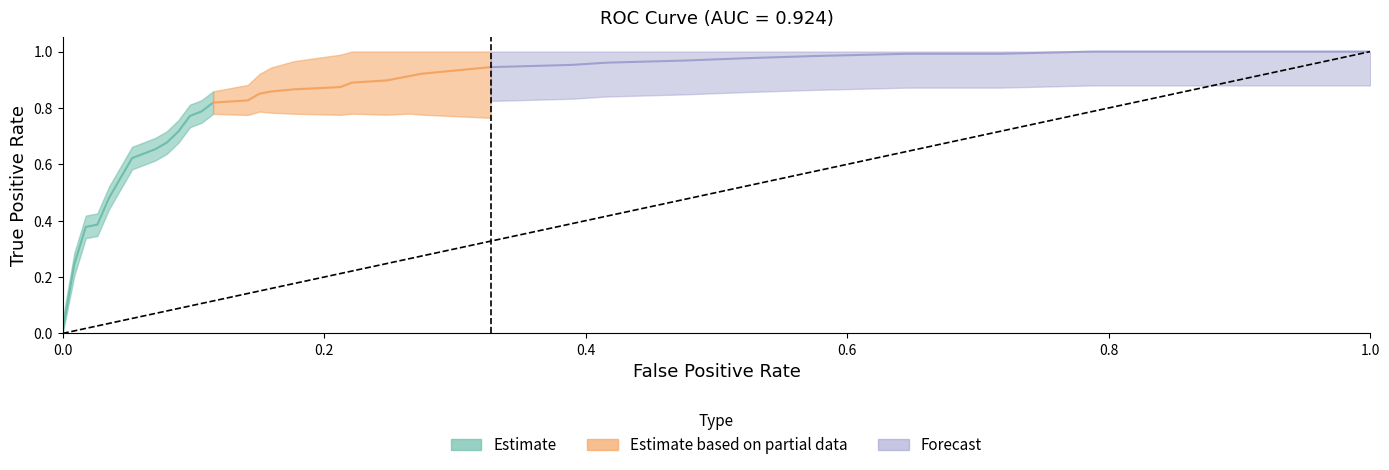

What is the value of the tpr point at the 13th from the left?

0.8